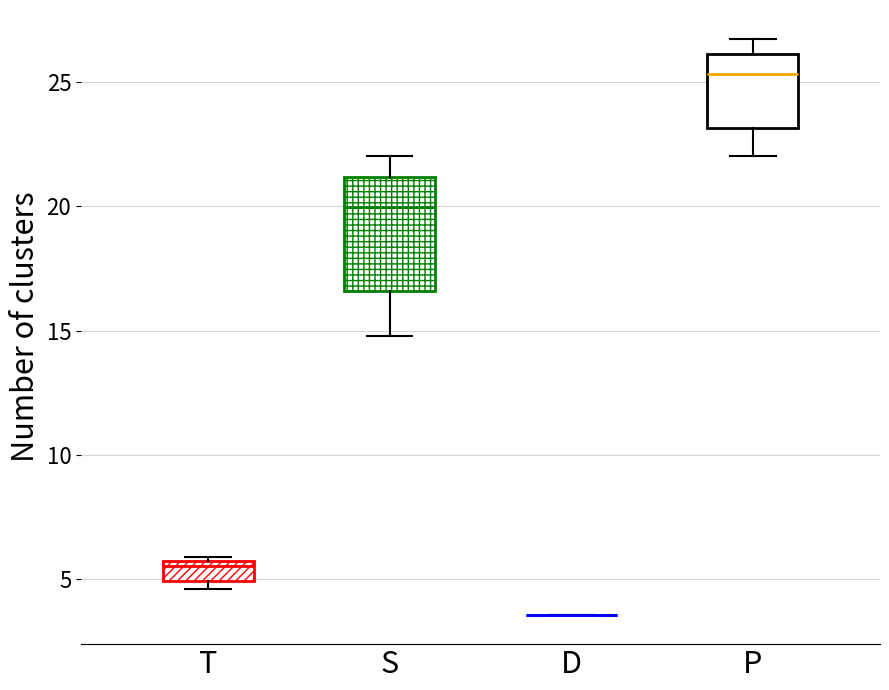

Reading left to right, transcribe this box plot: for each box, give where its median line is, the range the box spans, and where its two whiskers end, as read against the y-axis. The values are not printed on the chart, so give them approximately, as read against the axis.

T: median 5.5 (just below the box's upper edge), box 5.0 to 5.5, whiskers 4.5 to 6.0
S: median 20.0, box 16.5 to 21.0, whiskers 15.0 to 22.0
D: box collapsed to a line at 3.5, whiskers 3.5 to 3.5
P: median 25.5, box 23.0 to 26.0, whiskers 22.0 to 26.5